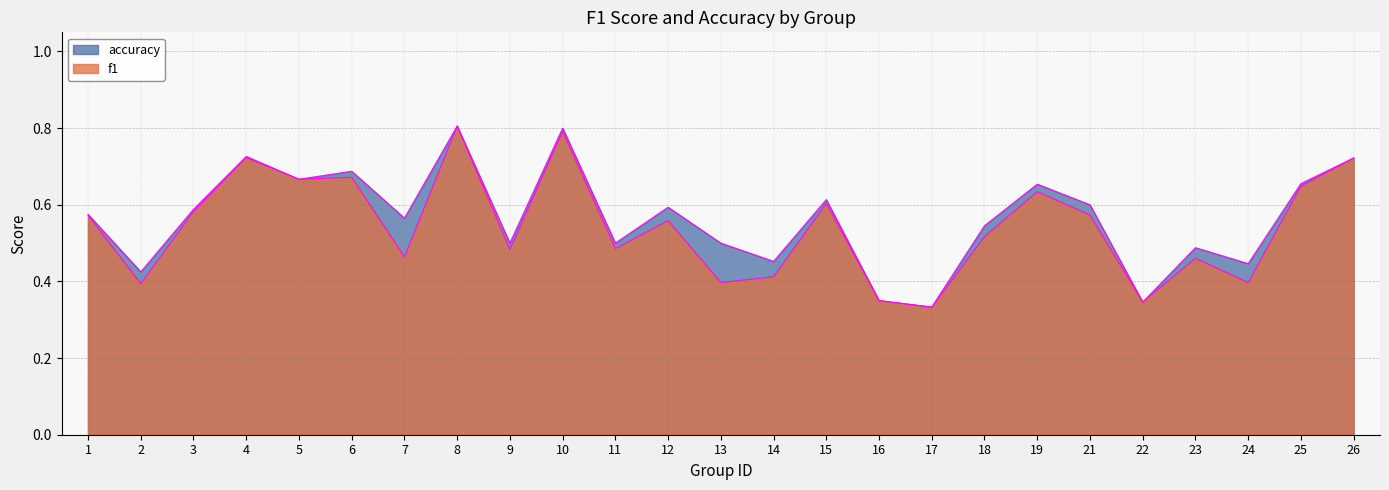

Which series has the largest total across all categories?

accuracy